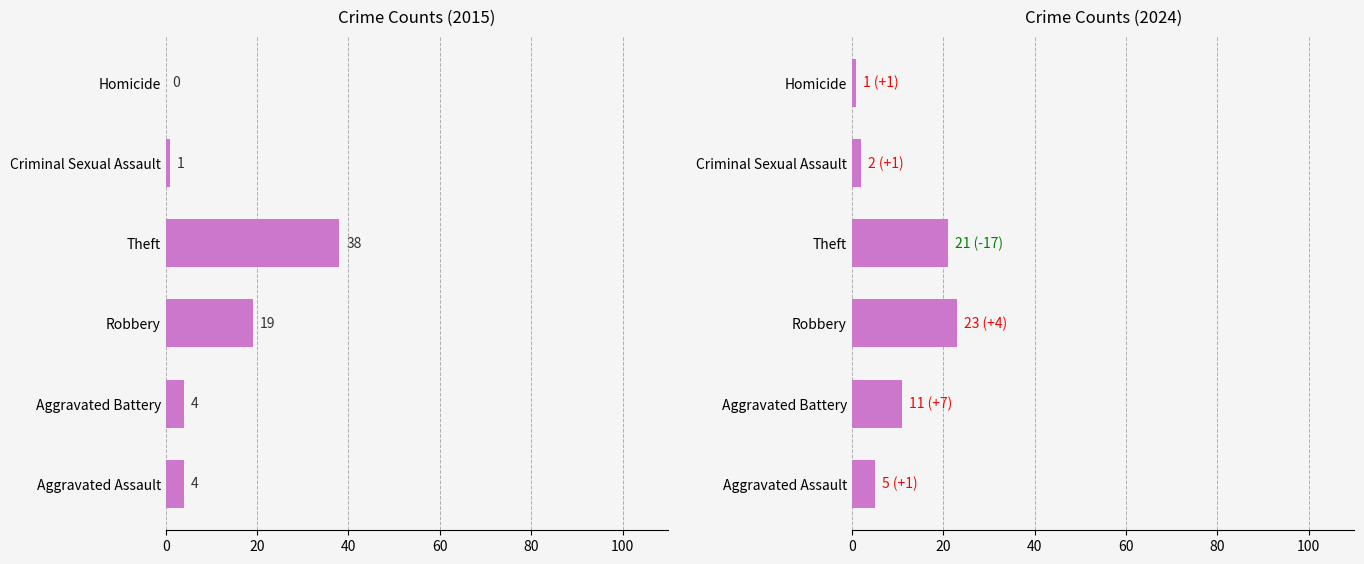

Where is 2015 nearest to the value 19?

Robbery